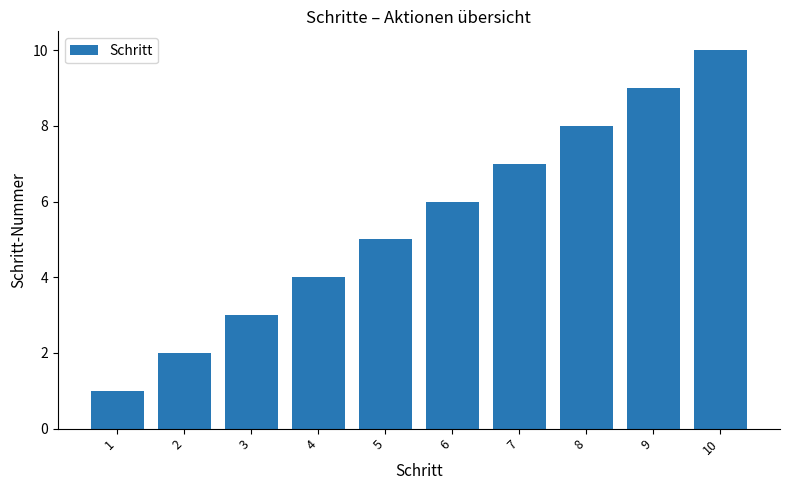

What is the ratio of the value at 1 to the value at 7?

0.1